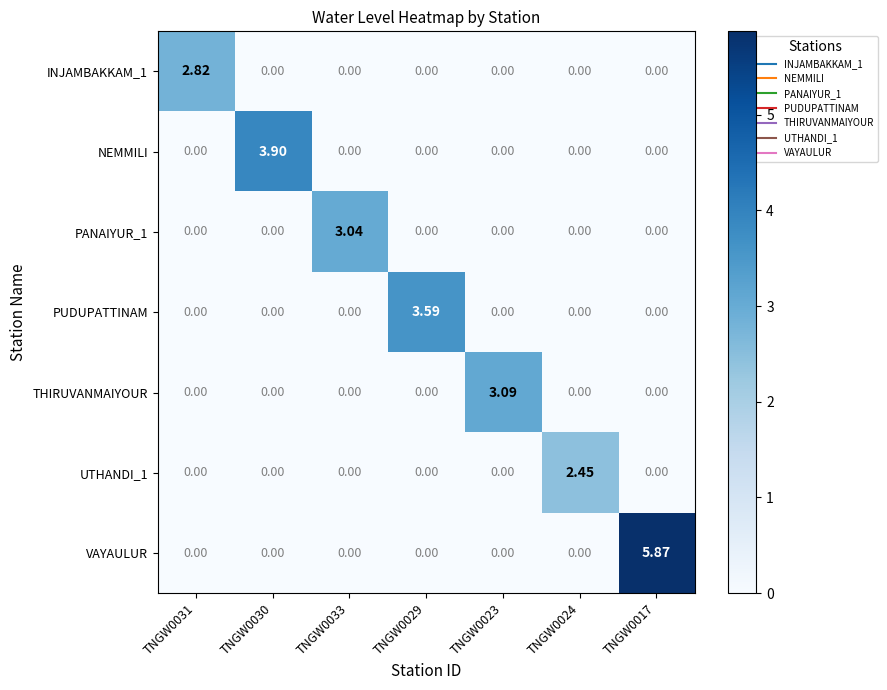

Which series has the largest range (max minus min)?

VAYAULUR